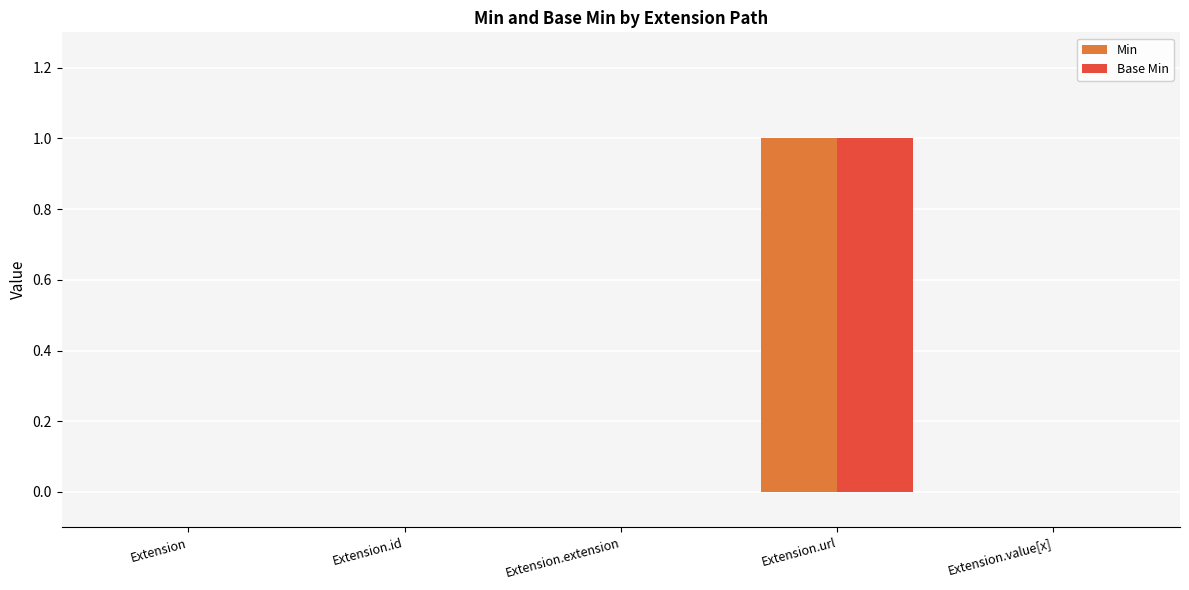

Reading left to right, what are all the values shown in this chart?

Min: Extension=0	Extension.id=0	Extension.extension=0	Extension.url=1	Extension.value[x]=0
Base Min: Extension=0	Extension.id=0	Extension.extension=0	Extension.url=1	Extension.value[x]=0